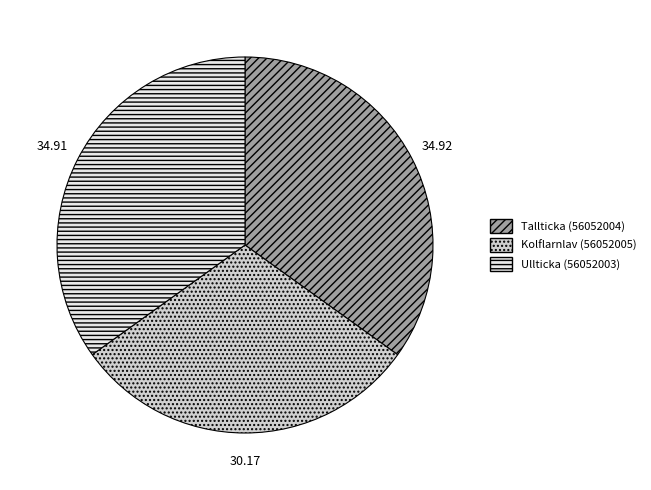

Combined, do Ullticka (56052003) and Kolflarnlav (56052005) account for over 50%?

Yes